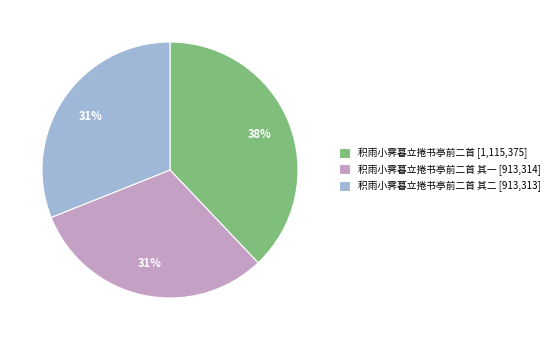

To the nearest percent, what is the combined percentage of 积雨小霁暮立捲书亭前二首 [1,115,375] and 积雨小霁暮立捲书亭前二首 其二 [913,313]?

69%